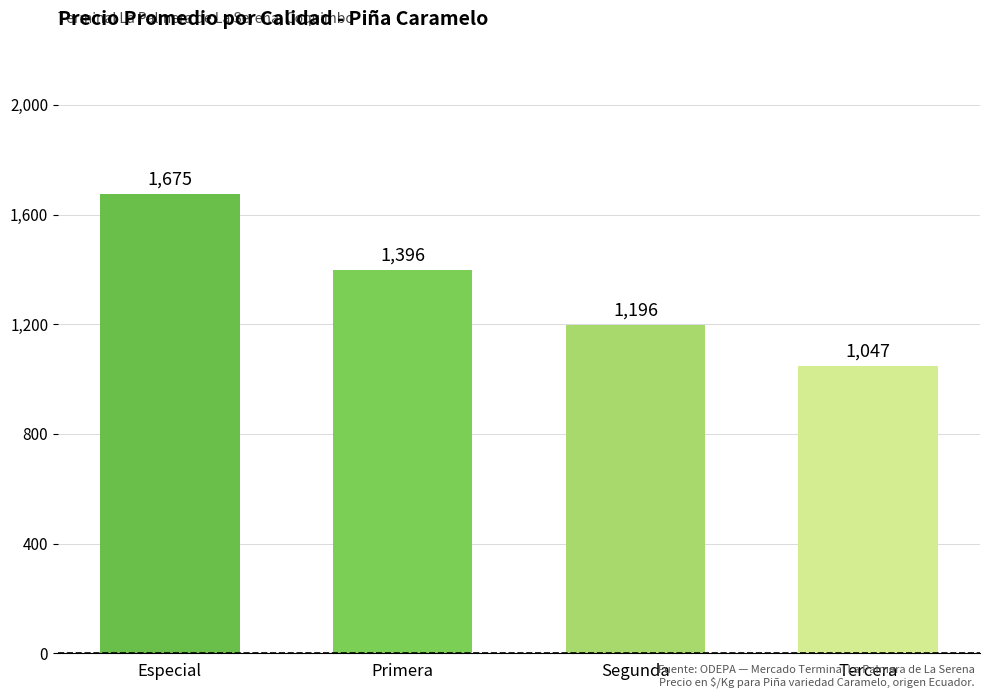

Reading left to right, what are all the values shown in this chart?

Especial=1675	Primera=1396	Segunda=1196	Tercera=1047